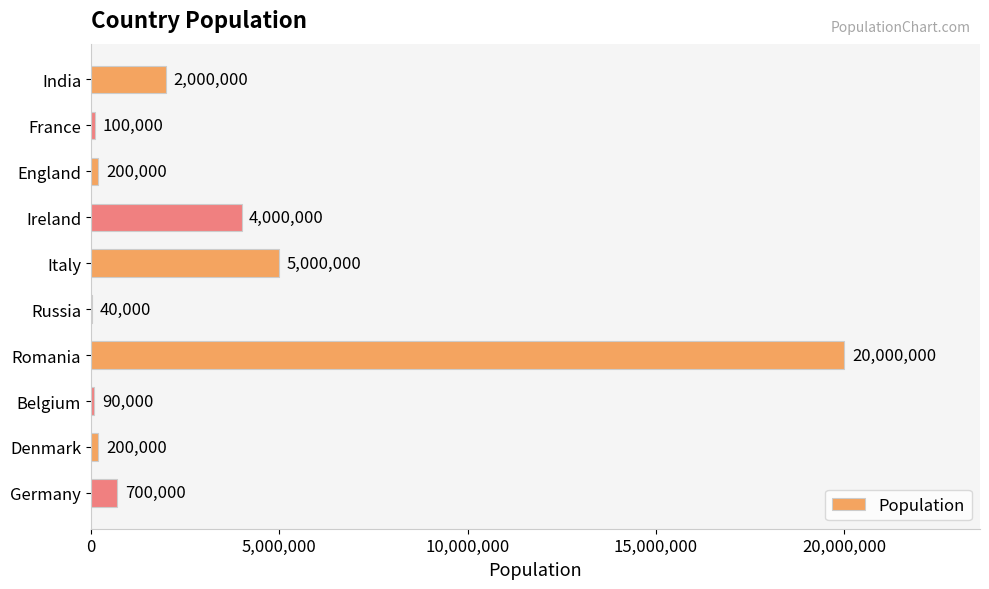

Reading top to bottom, extract all data points from this chart.

India=2000000	France=100000	England=200000	Ireland=4000000	Italy=5000000	Russia=40000	Romania=20000000	Belgium=90000	Denmark=200000	Germany=700000